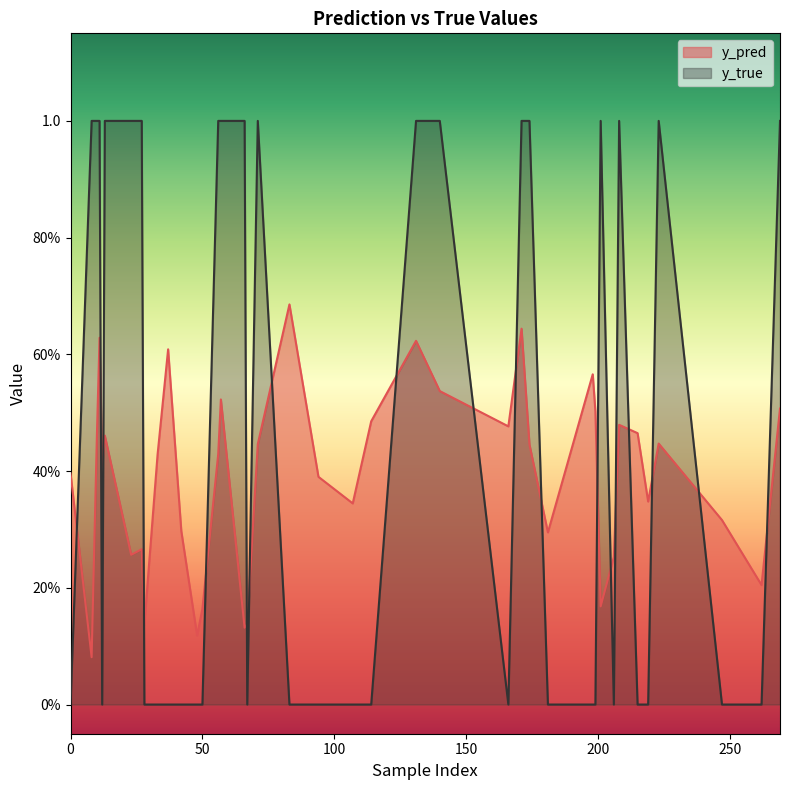

Which series has the largest total across all categories?

y_true